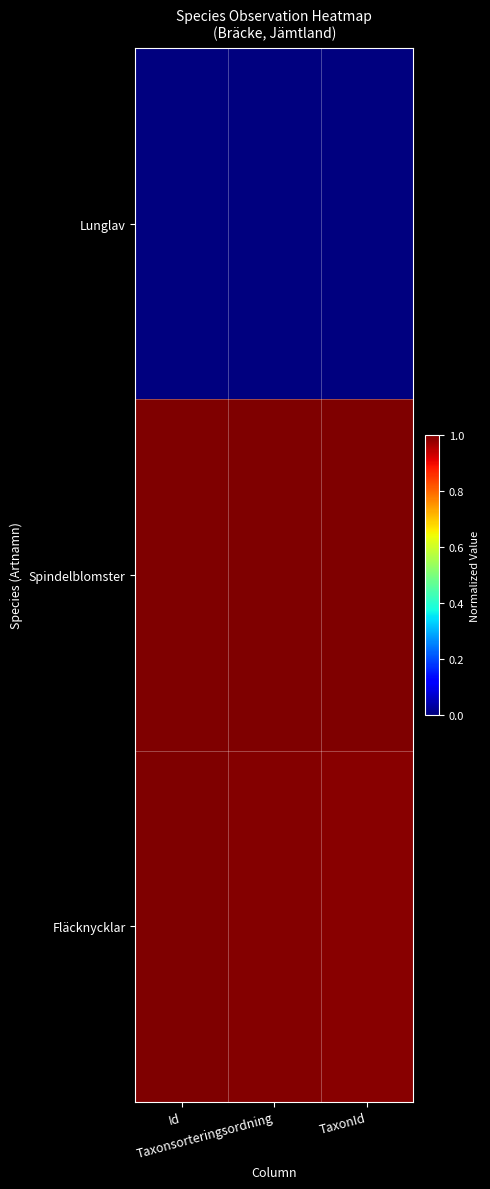

What is the total value across all series at TaxonId?

2.0